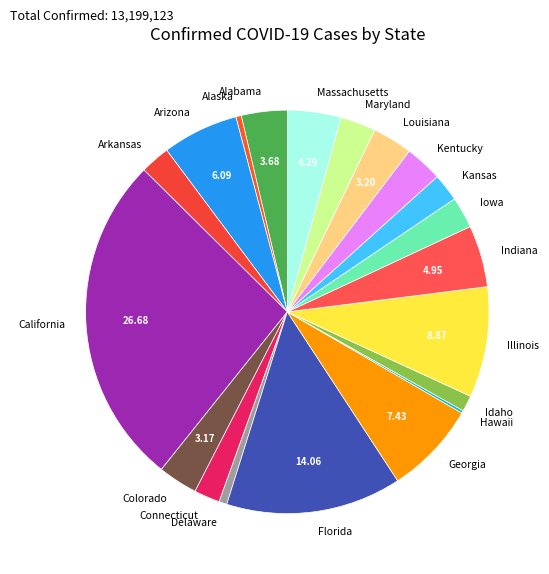

Which slice is the largest?

California